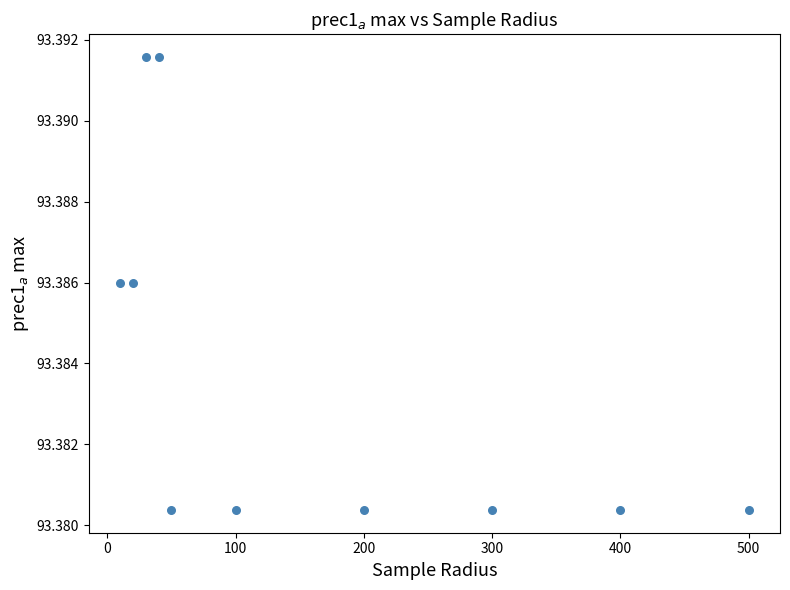

What is the average X value?

165.0